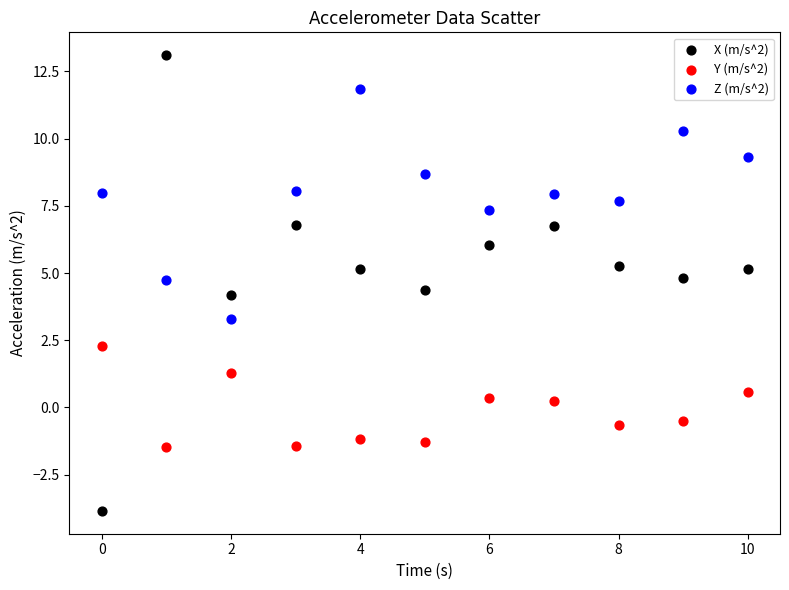

Which series has the widest spread of Y values?

X (m/s^2)